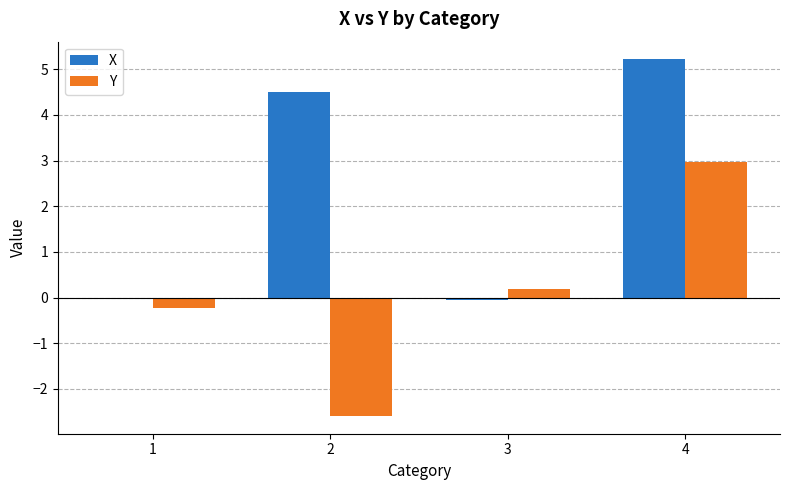

Which series changed the most between 2 and 4?

Y